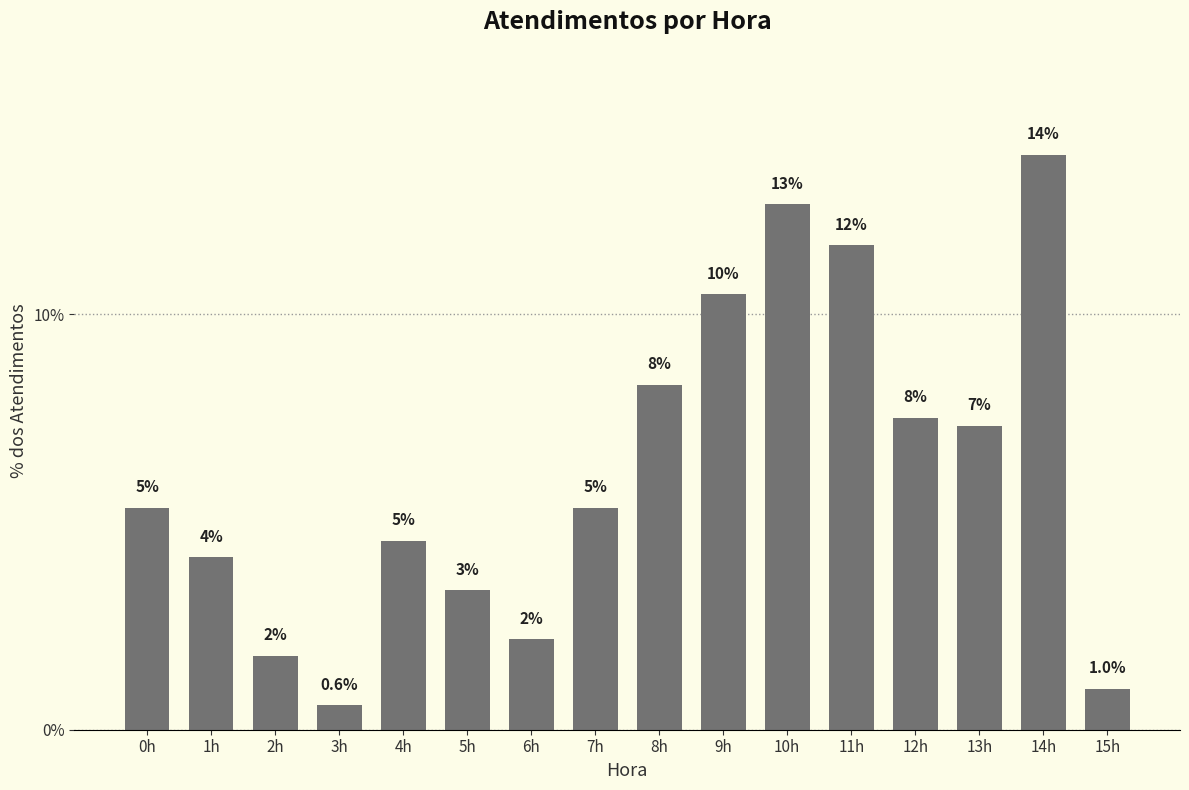

How many bars are there in total?

16